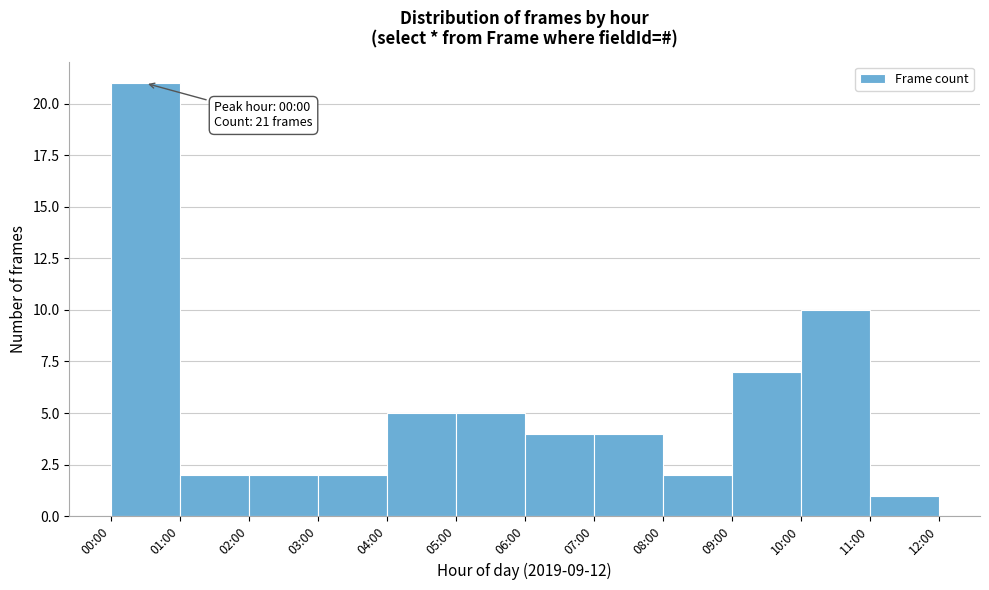

Reading right to left, what are all the values shown in this chart?

1	10	7	2	4	4	5	5	2	2	2	21